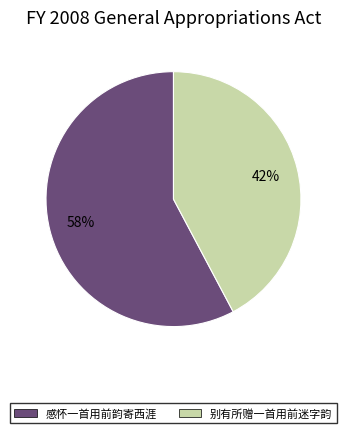

To the nearest percent, what is the difference between the largest and smallest slice percentages?

16%